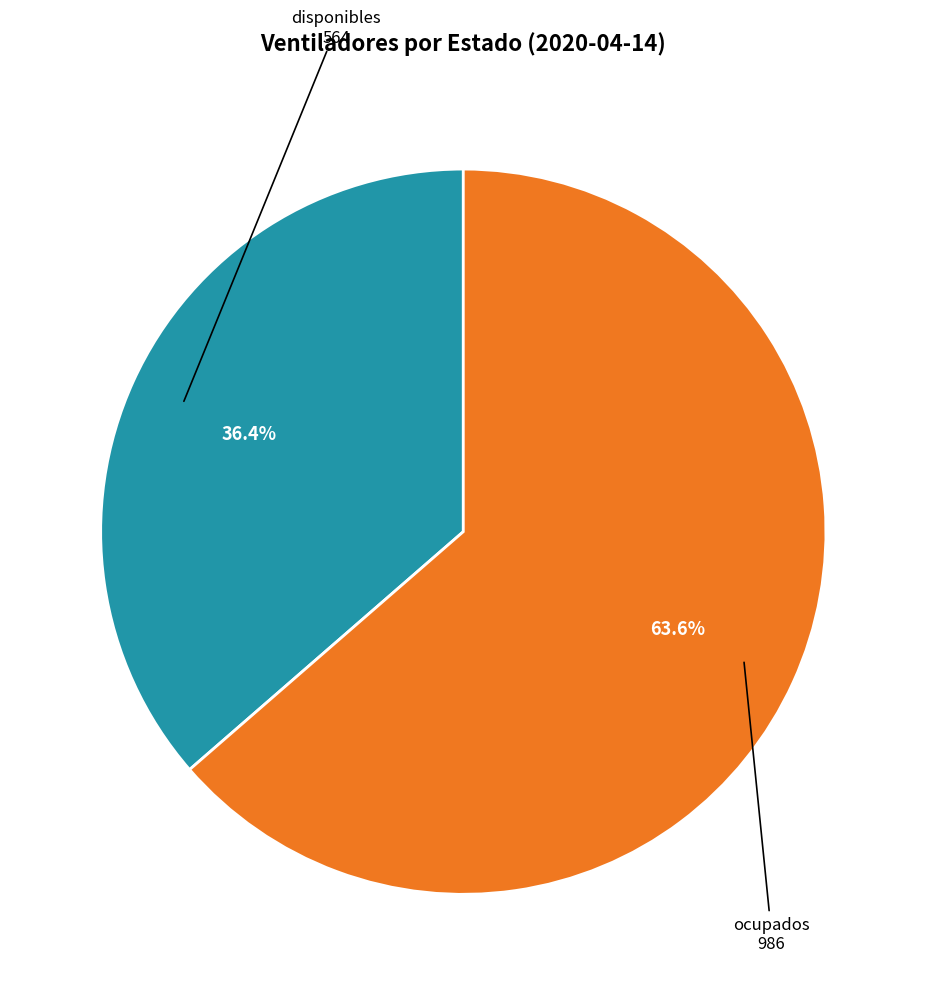

To the nearest percent, what is the average slice percentage?

50%